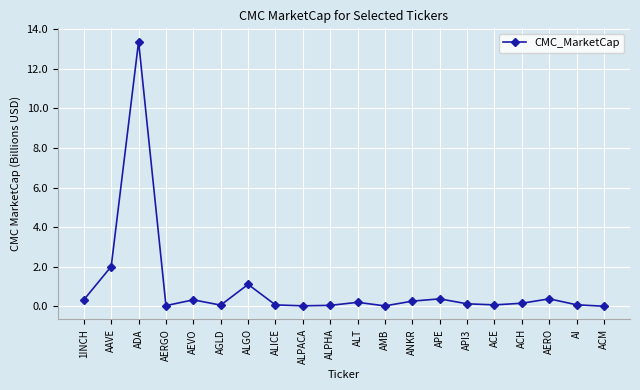

What is the difference between the maximum and minimum values?

13.4